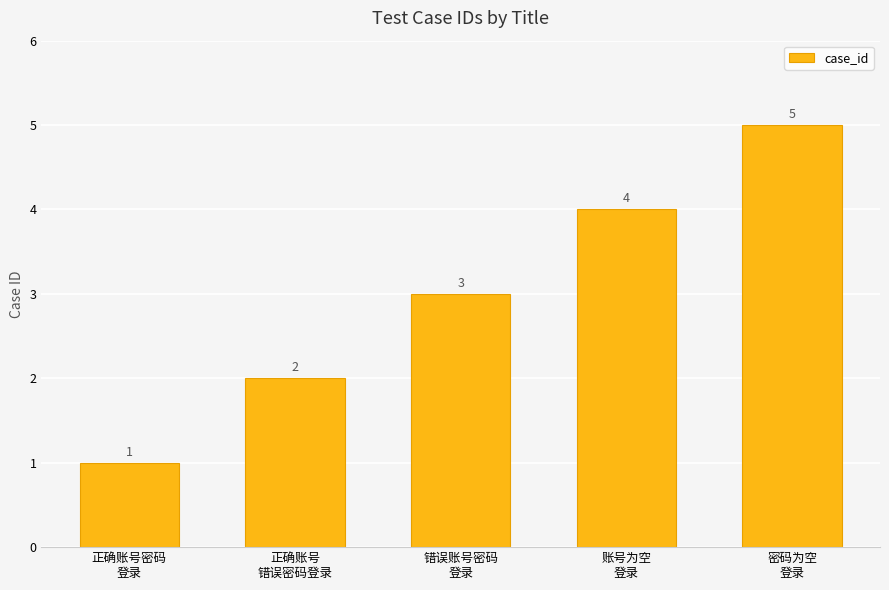

Count the number of categories in the chart.

5